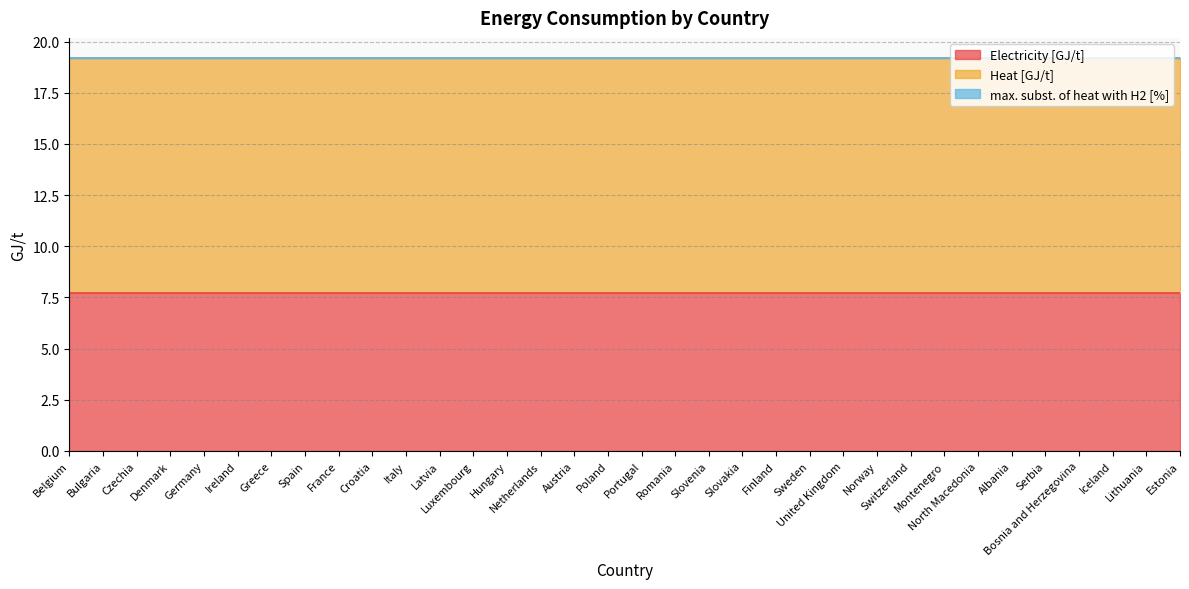

True or false: Heat [GJ/t] and Electricity [GJ/t] intersect in this chart.

False